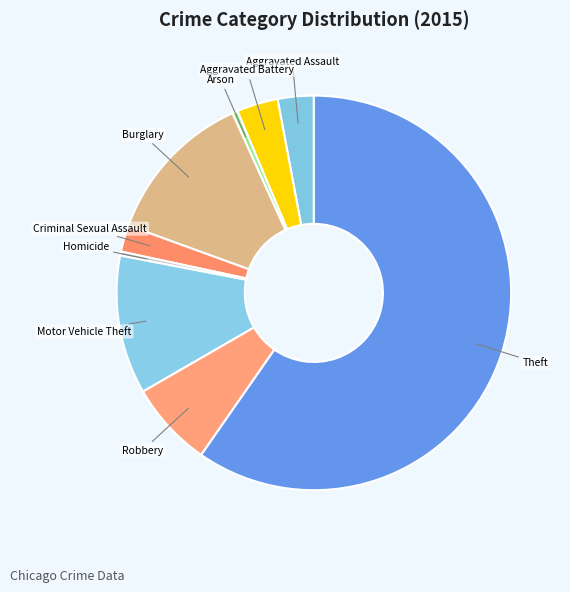

How many segments does this pie chart have?

9